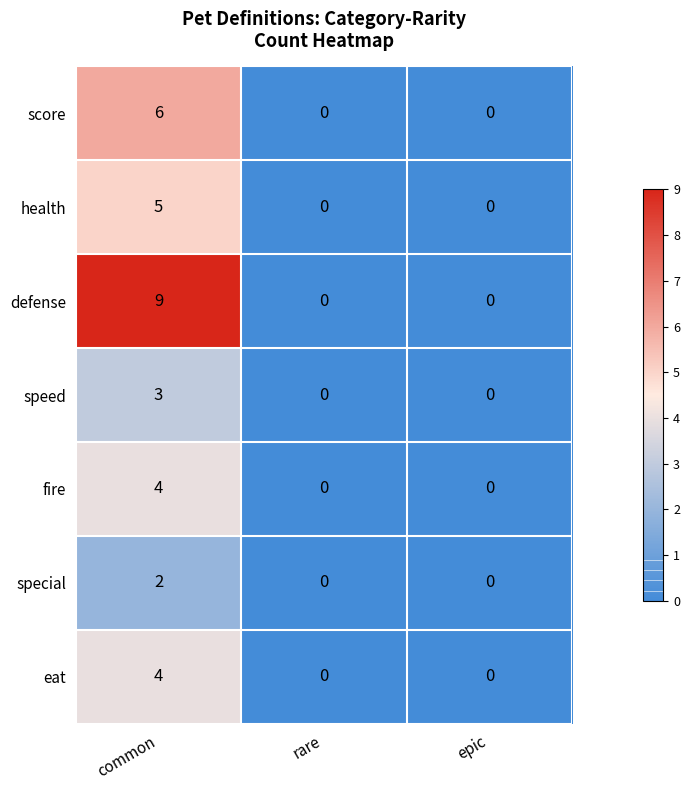

At how many categories does at least one series exceed 7?

1